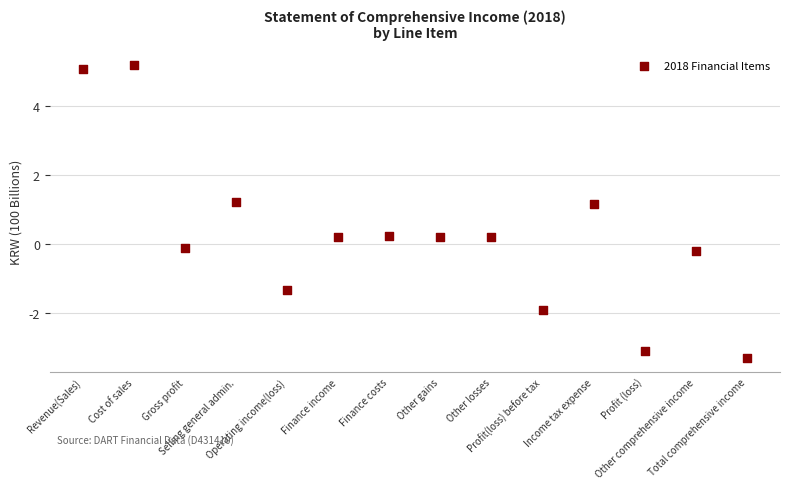

What is the range of Y values (max minus min)?

8.5